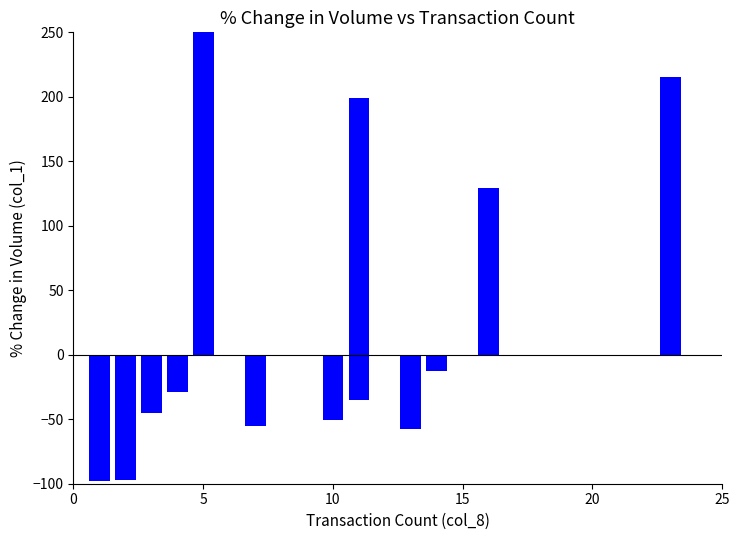

Is it true that the value at 7 is -21.0?

False